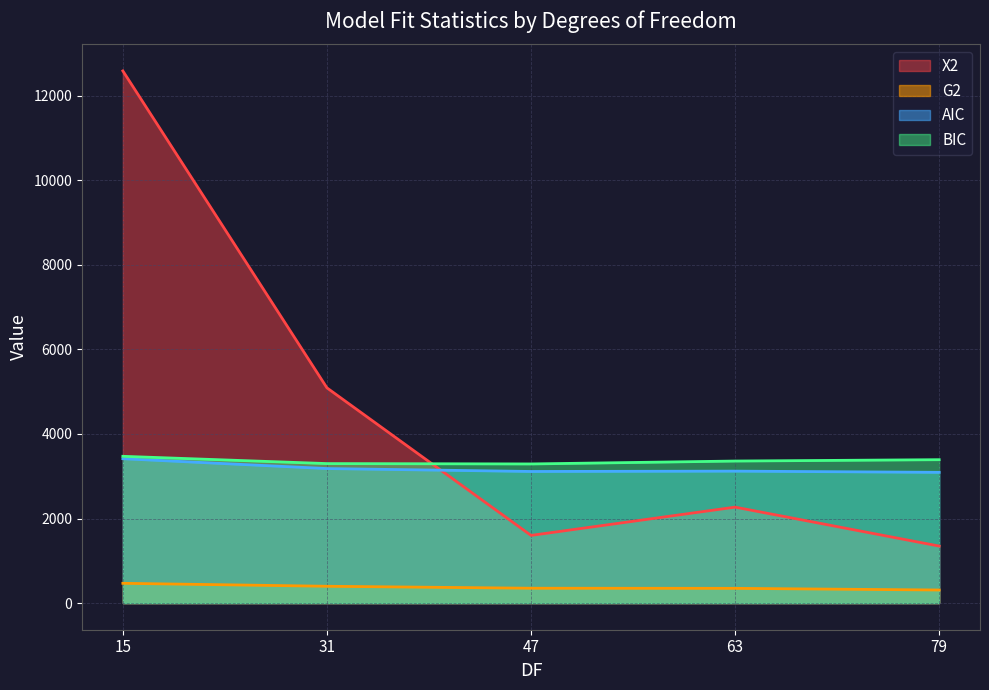

What is the spread (max minus min) of values at 63?

3010.5